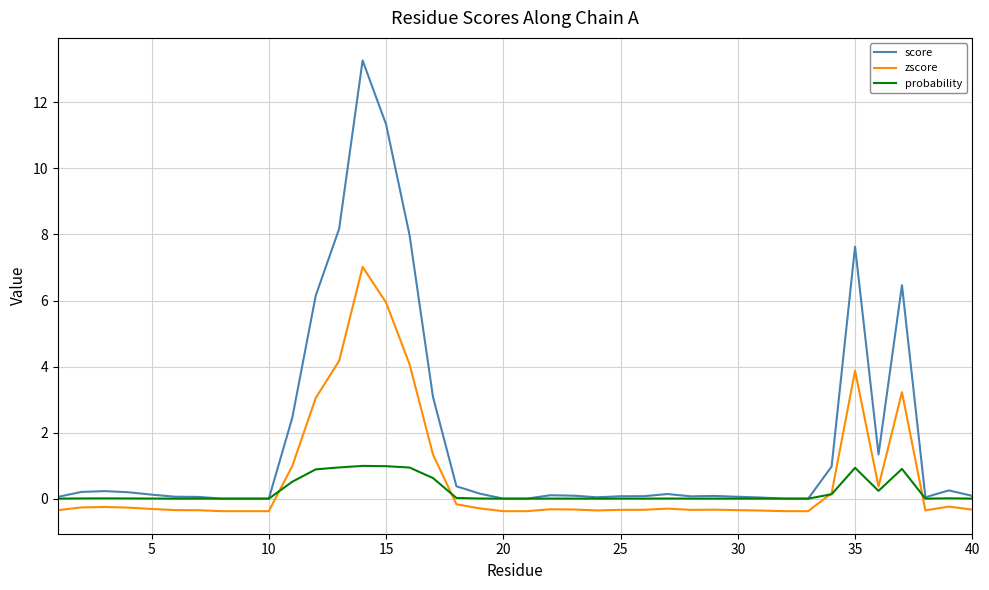

What is the smallest value displayed?

-0.4